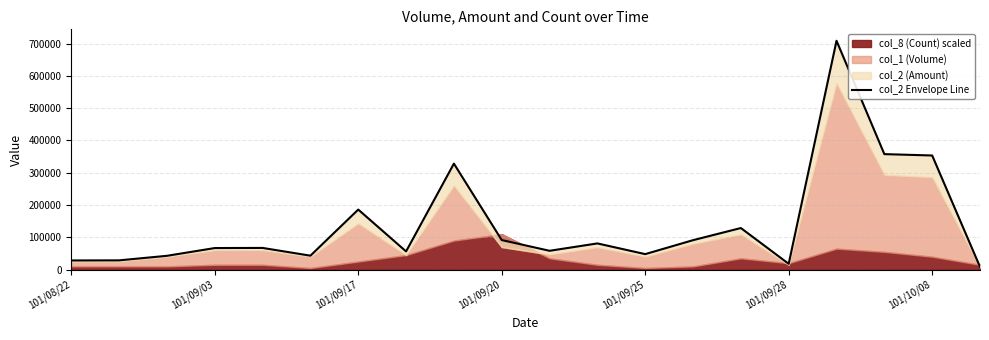

True or false: there are more than 2 points higher than both neighbors.

True